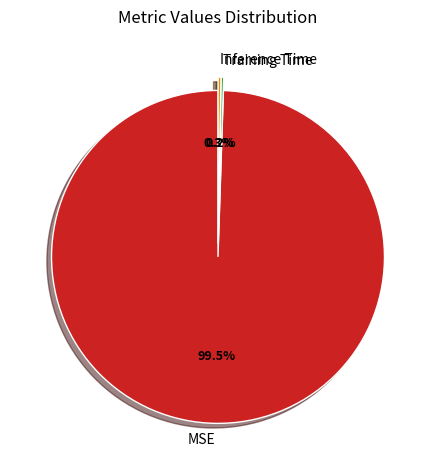

How much of the chart is everything except MSE?

0.5%